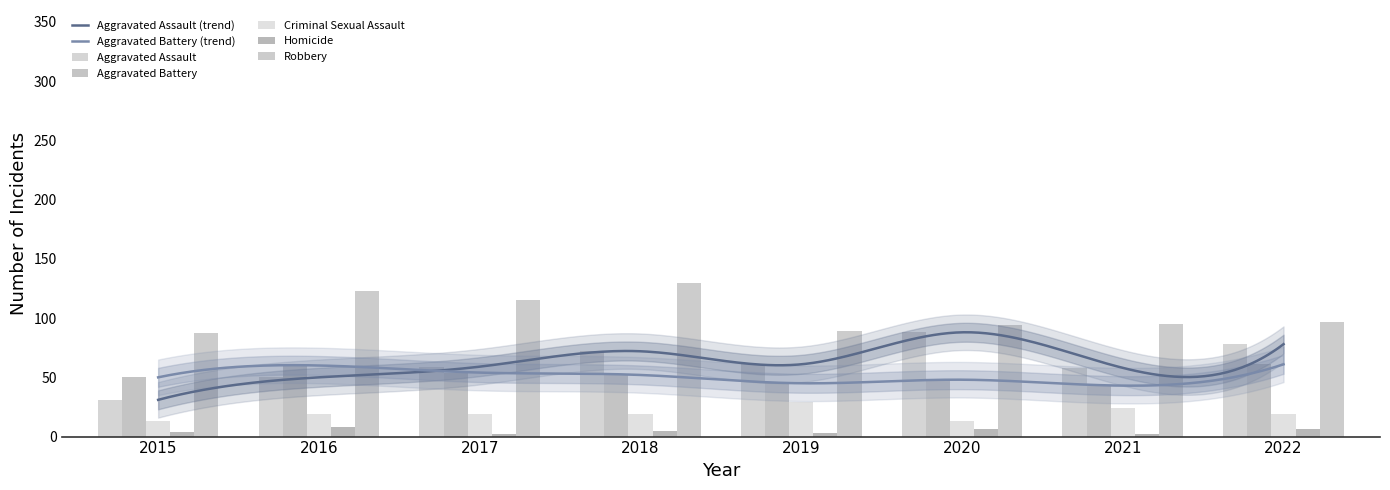

What are all the series names shown in the legend?

Aggravated Assault, Aggravated Battery, Criminal Sexual Assault, Homicide, Robbery